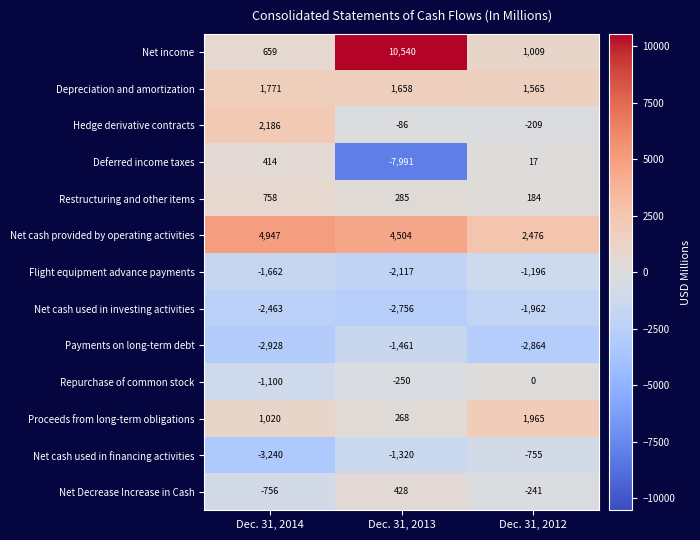

Rank the series by their maximum value, from highest to lowest.

Net income, Net cash provided by operating activities, Hedge derivative contracts, Proceeds from long-term obligations, Depreciation and amortization, Restructuring and other items, Net Decrease Increase in Cash, Deferred income taxes, Repurchase of common stock, Net cash used in financing activities, Flight equipment advance payments, Payments on long-term debt, Net cash used in investing activities